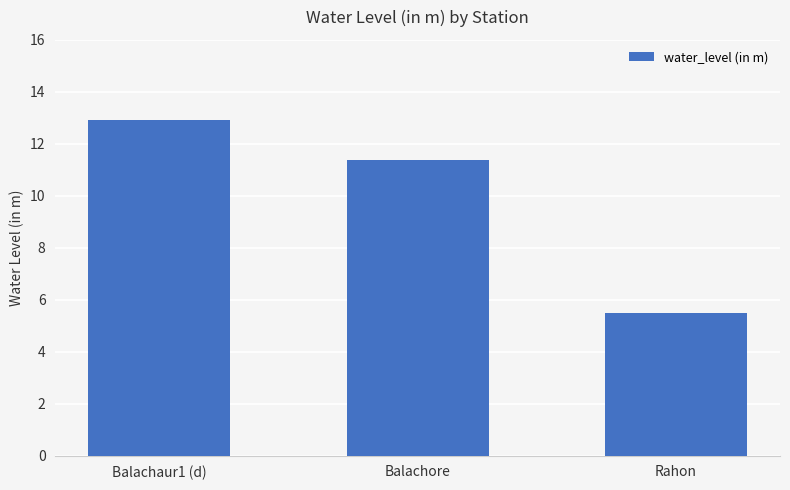

Rank the categories by value from highest to lowest.

Balachaur1 (d), Balachore, Rahon